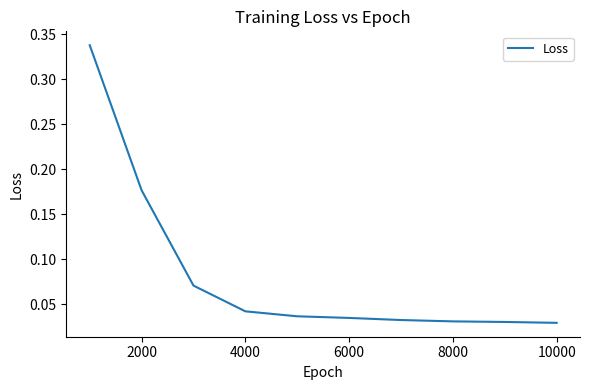

Is this an area chart (filled region under the line)?

No